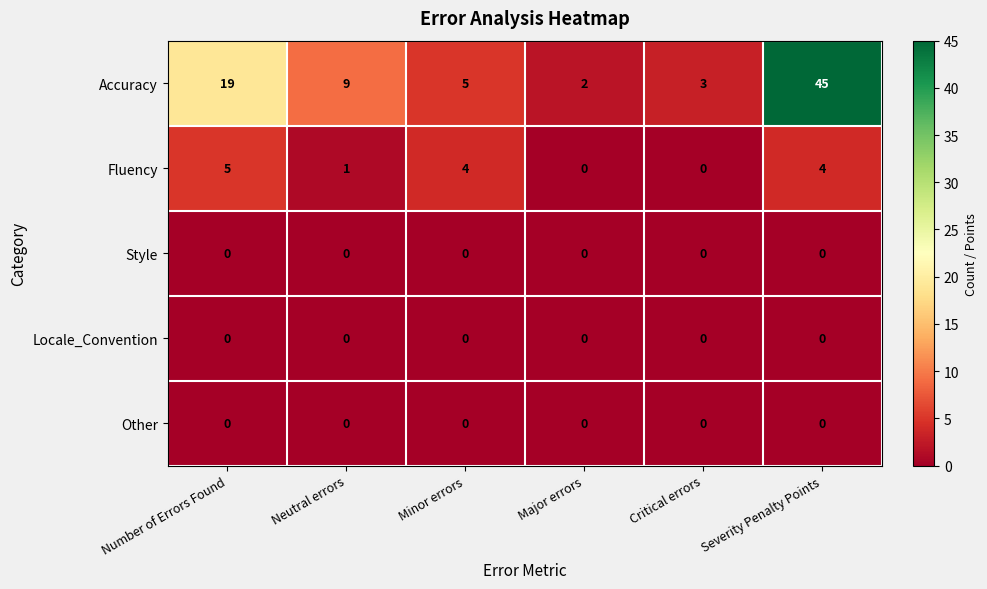

How many data points does each series have?

6